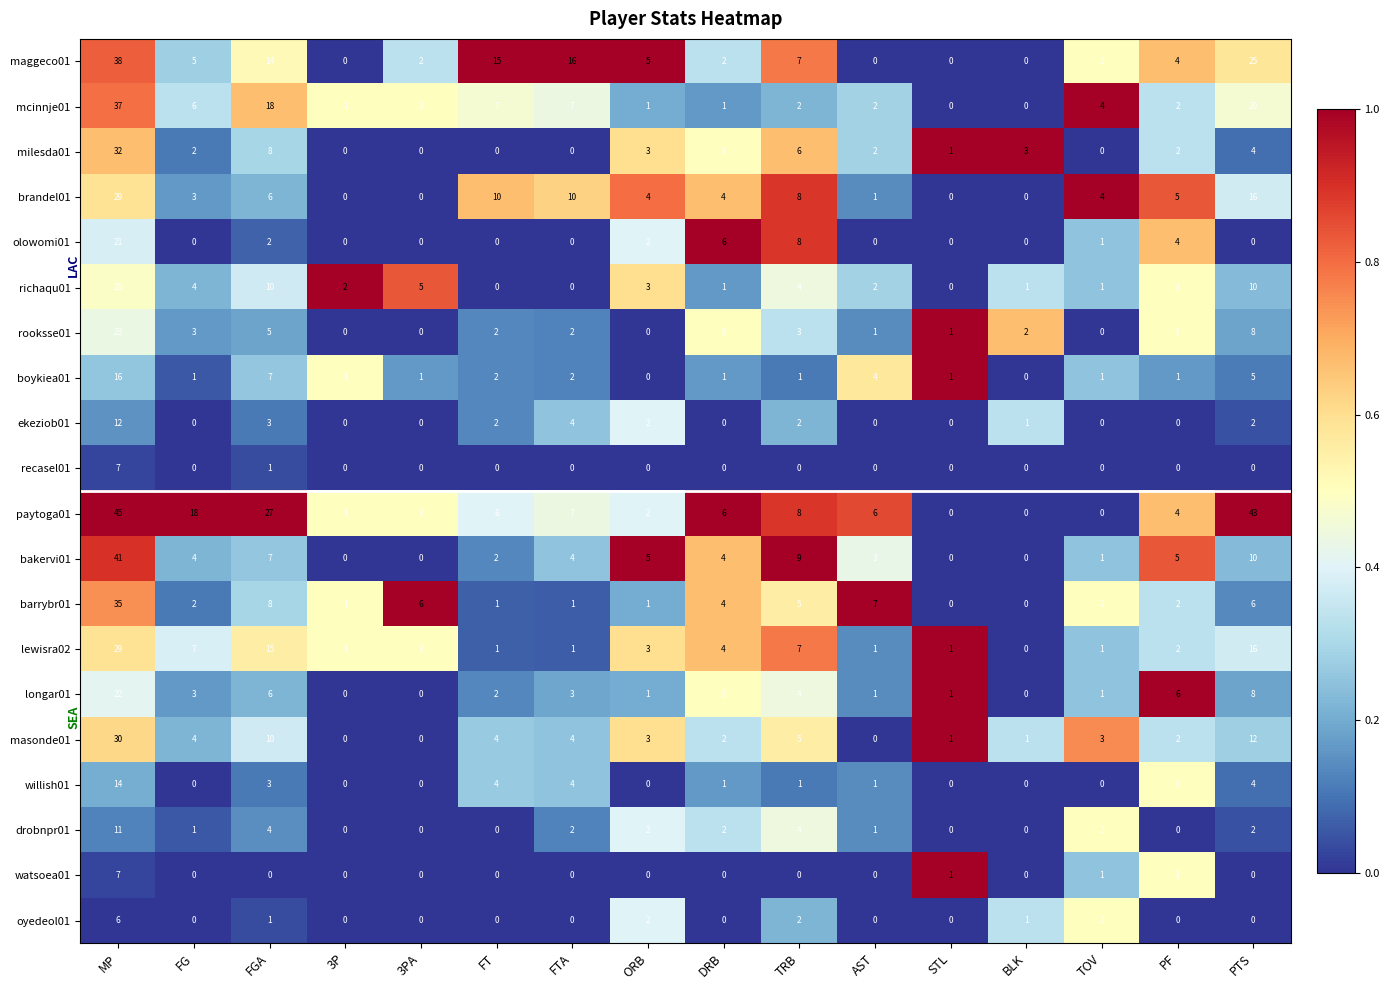

The value of barrybr01 at AST is 11. True or false?

False